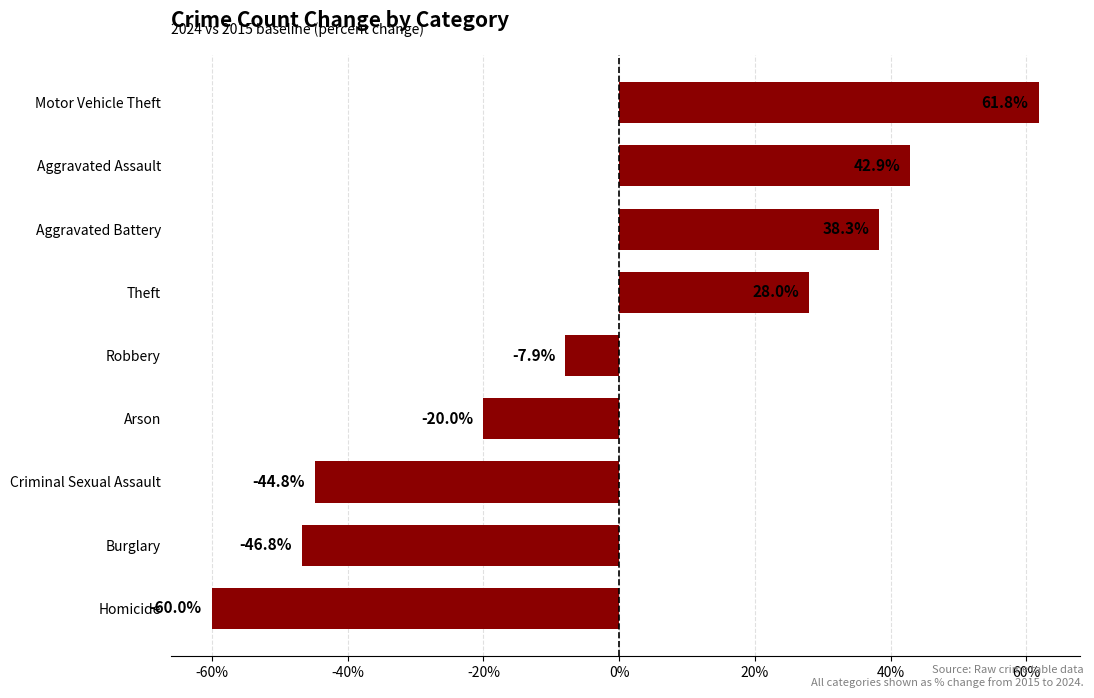

Does the chart contain stacked bars?

No